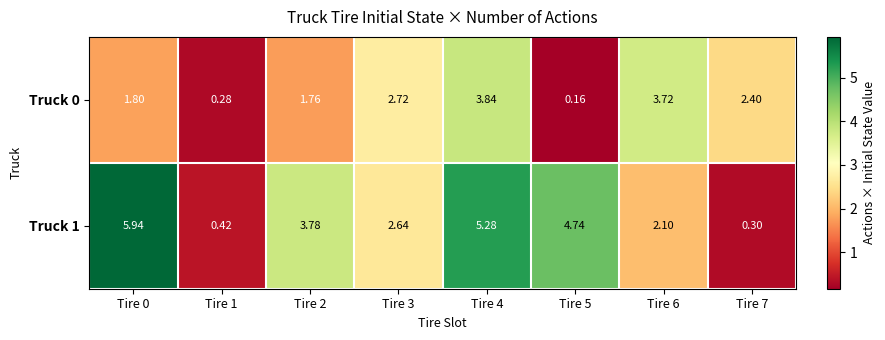

How many data points does each series have?

8